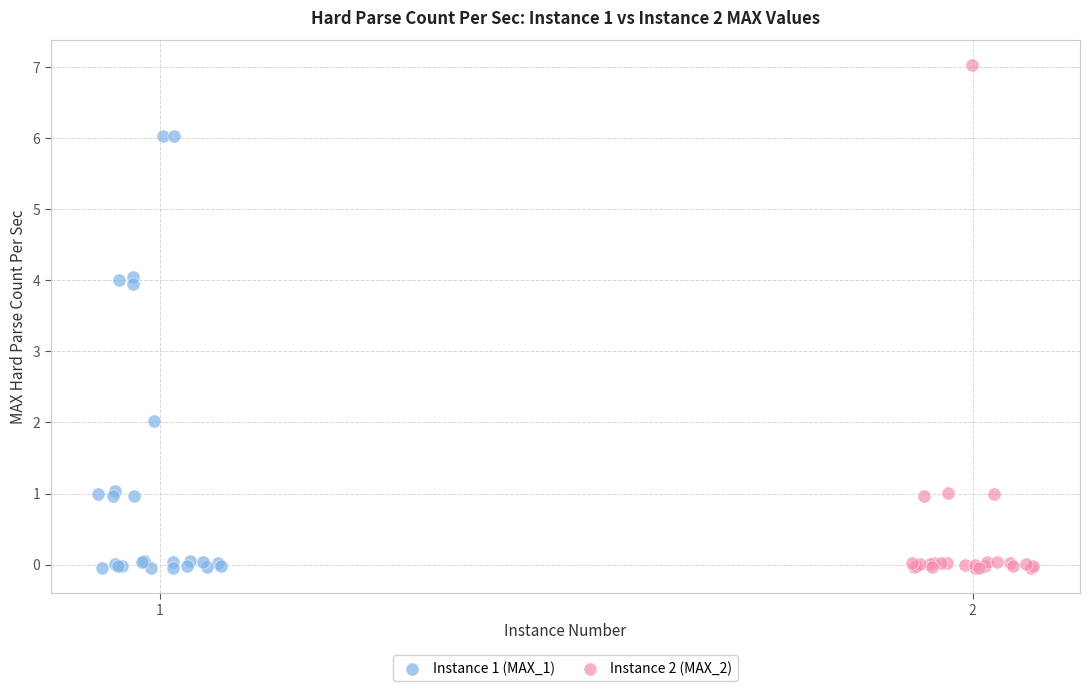

Which series reaches the maximum Y coordinate?

Instance 2 (MAX_2)